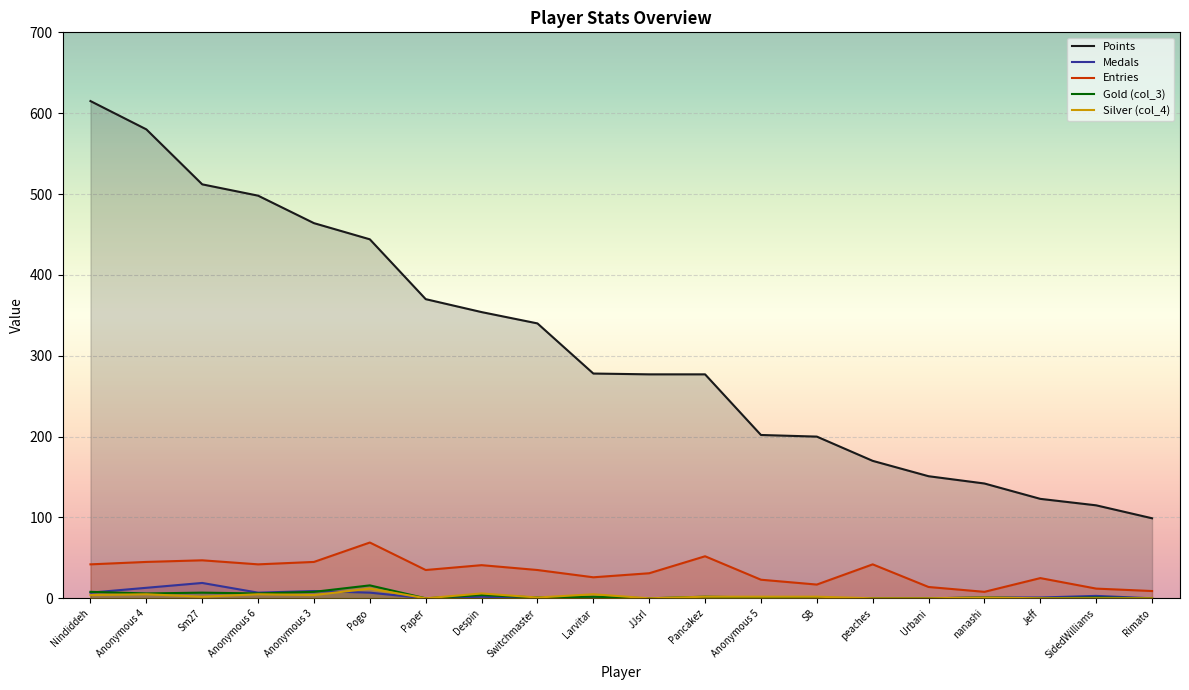

How many lines are shown in the chart?

5